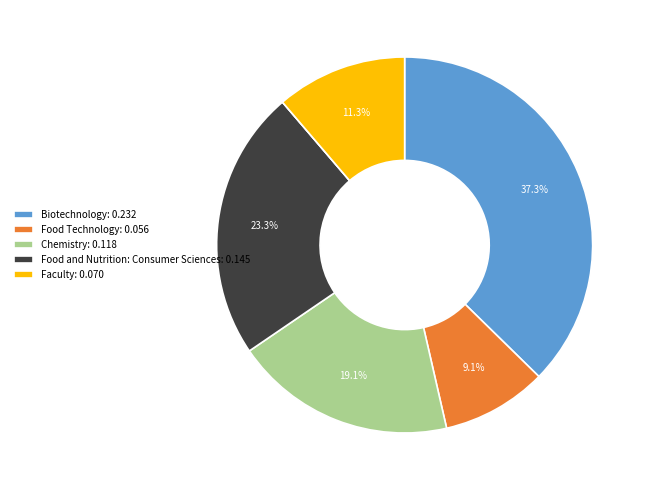

Is there any slice that represents more than half of the pie?

No